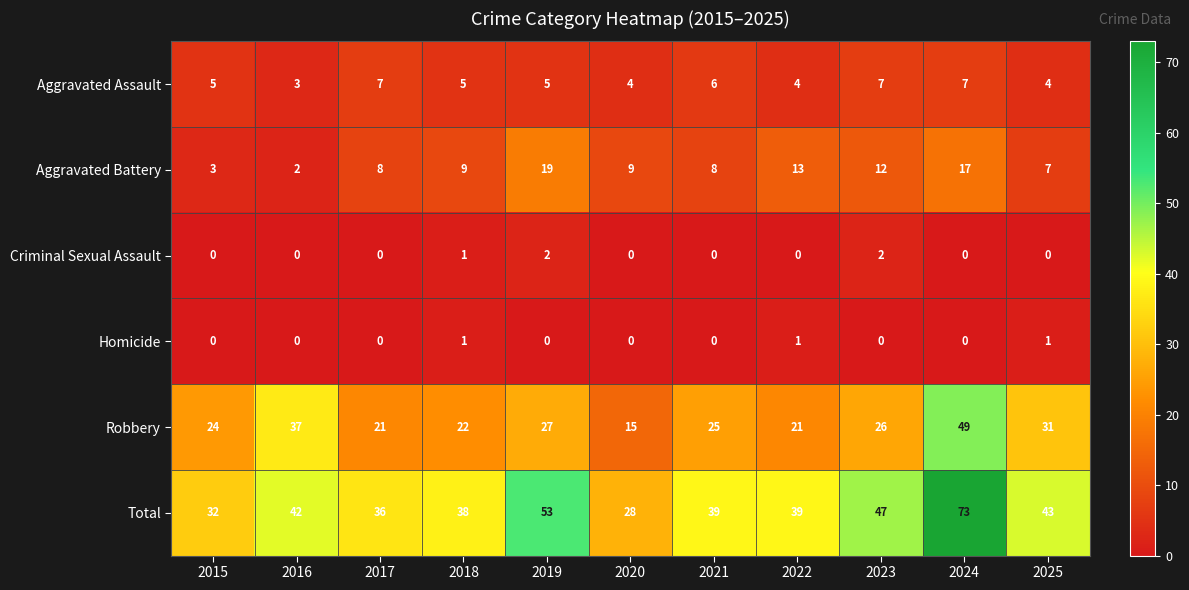

Is it true that Criminal Sexual Assault equals 0 at 2020?

True